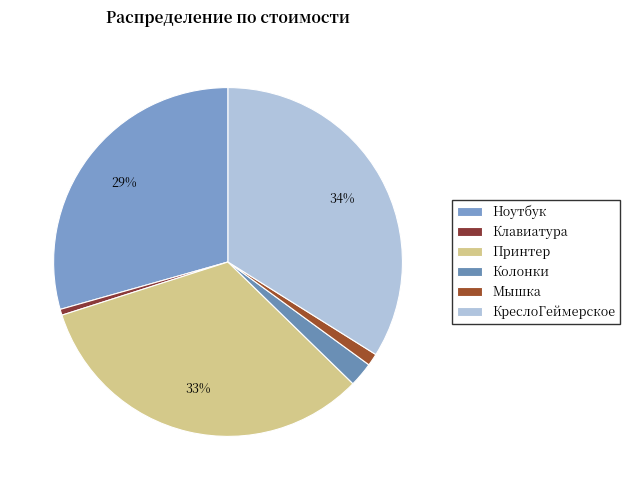

Which has a higher value, КреслоГеймерское or Ноутбук?

КреслоГеймерское